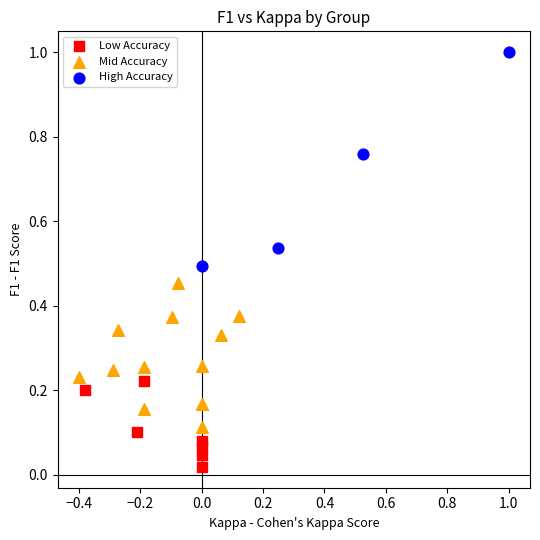

Which series contains the lowest Y value?

Low Accuracy